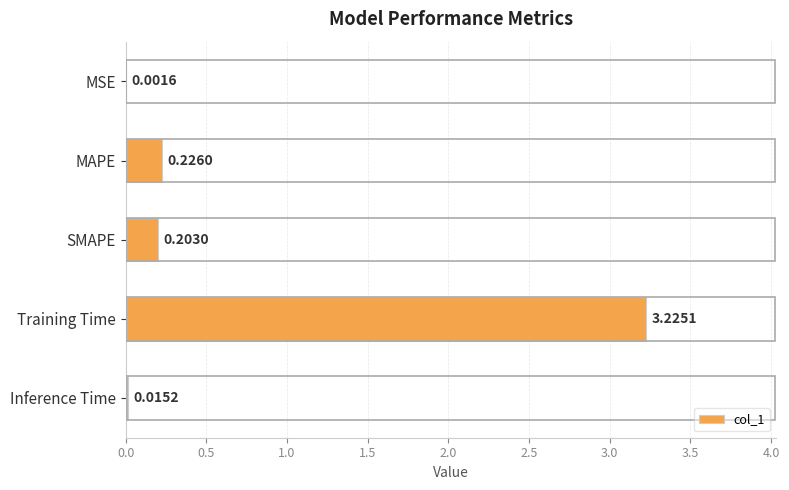

What is the change in value from MSE to SMAPE?

+0.2